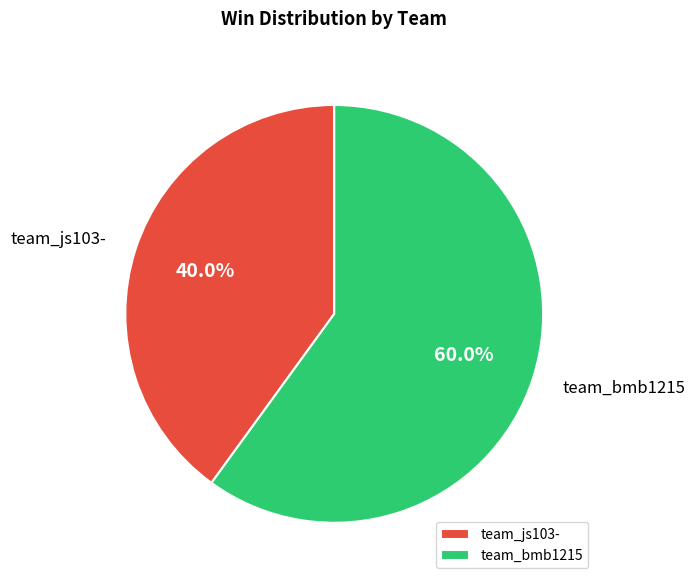

What is the ratio of the value at team_bmb1215 to the value at team_js103-?

1.5